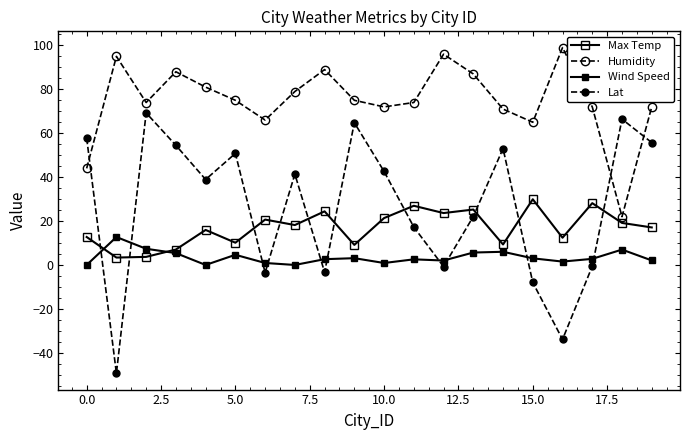

How many lines are shown in the chart?

4